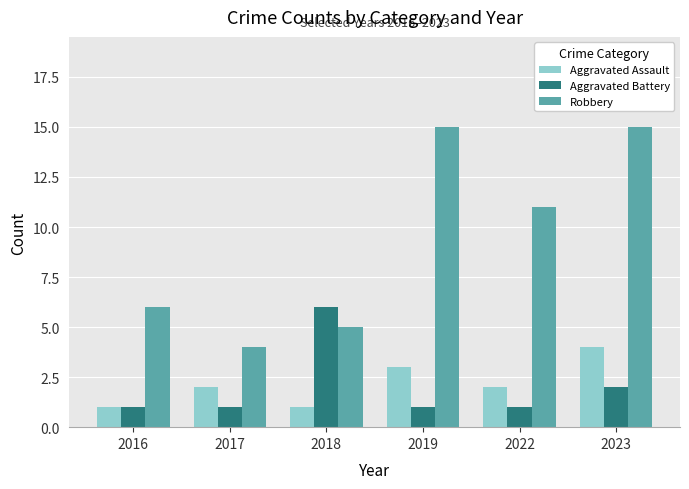

At how many categories does at least one series exceed 14?

2